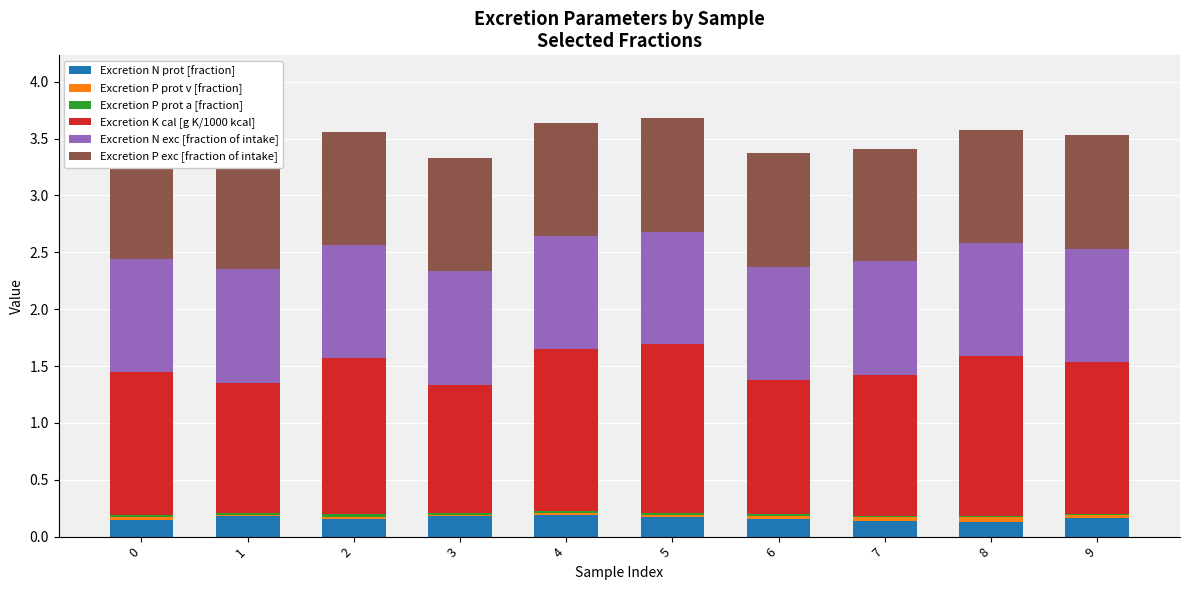

Which label corresponds to the smallest value in the chart?

7